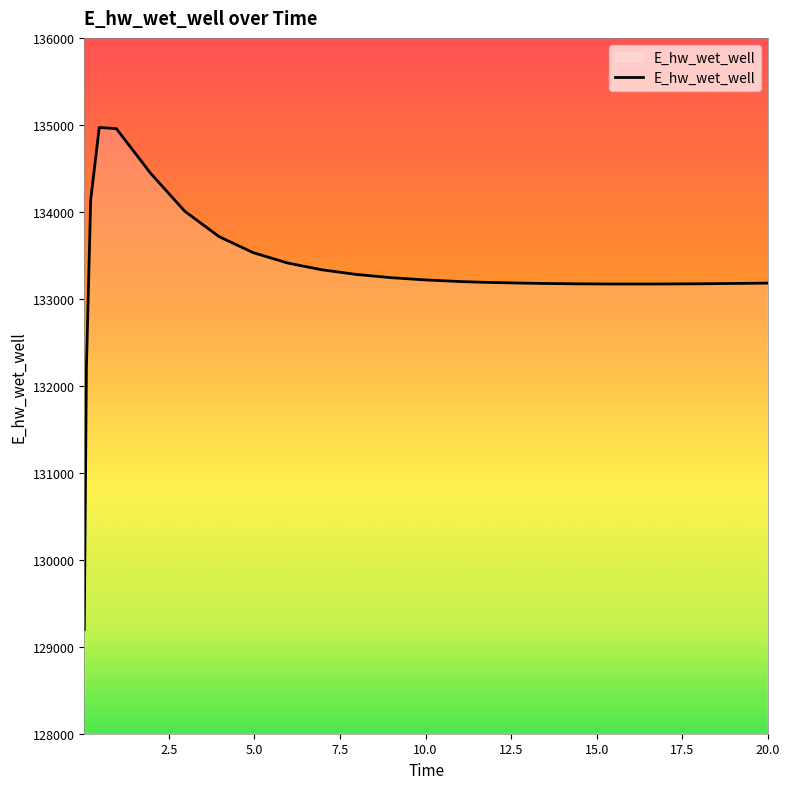

What is the minimum value shown in the chart?

129197.7